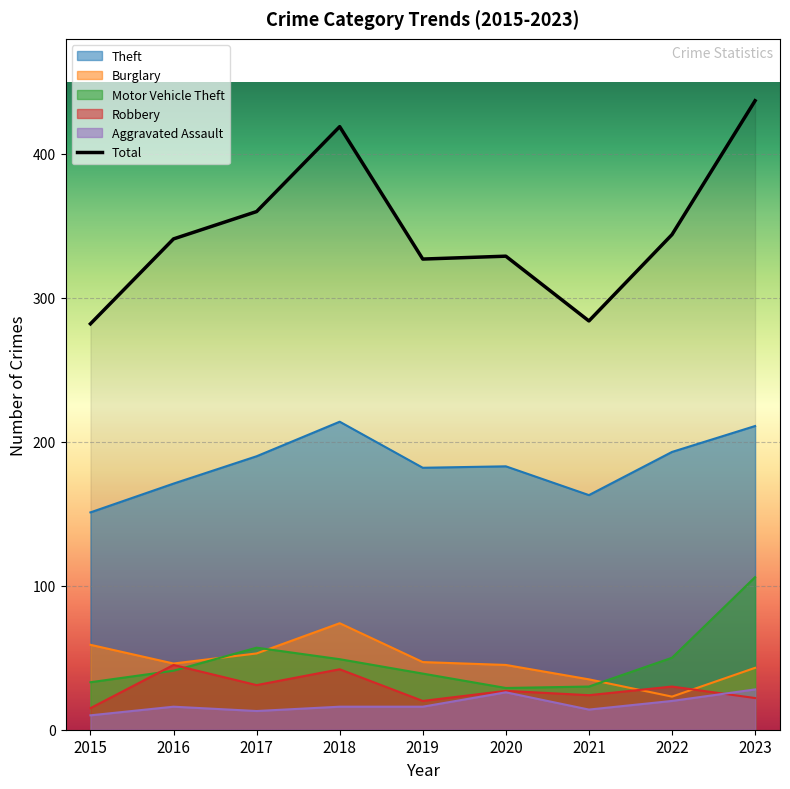

The Robbery series shows 5 at 2019. True or false?

False